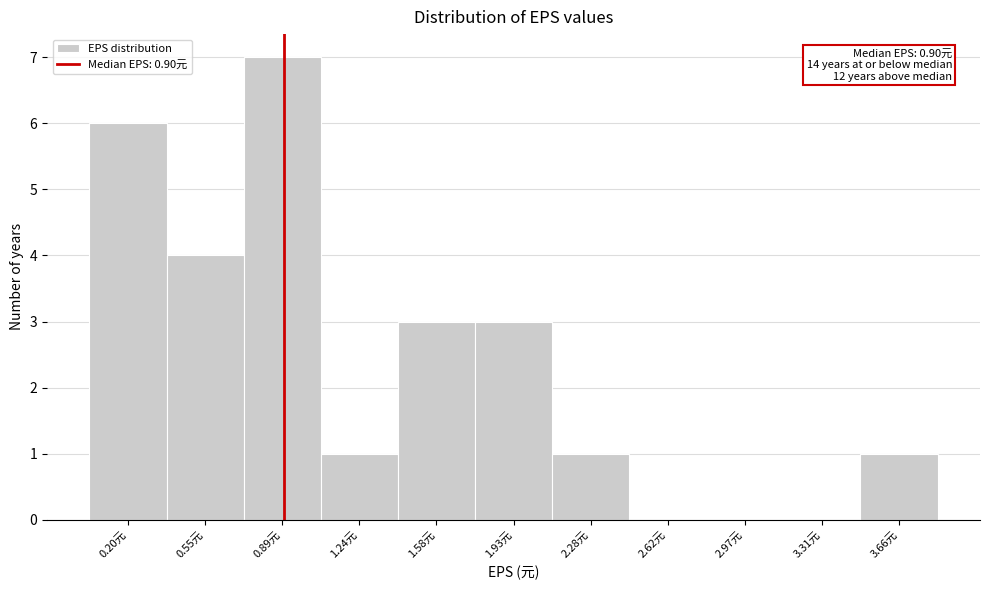

Over which range of the x-axis is the bar tallest?

0.70 to 1.05